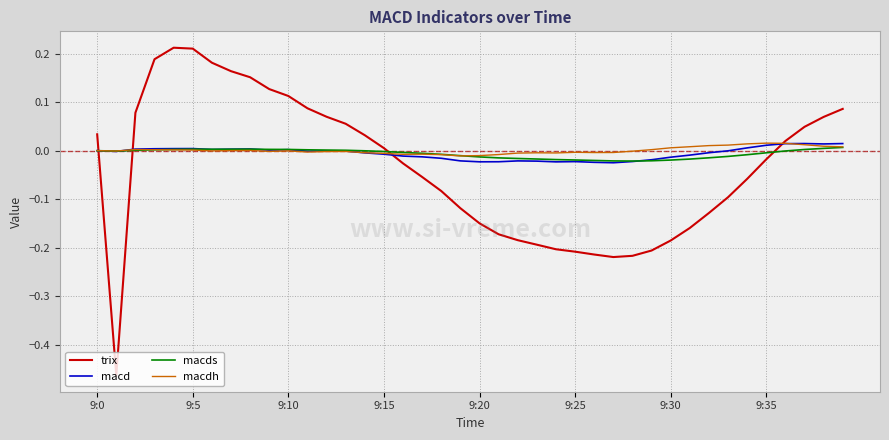

Which series has the largest range (max minus min)?

trix